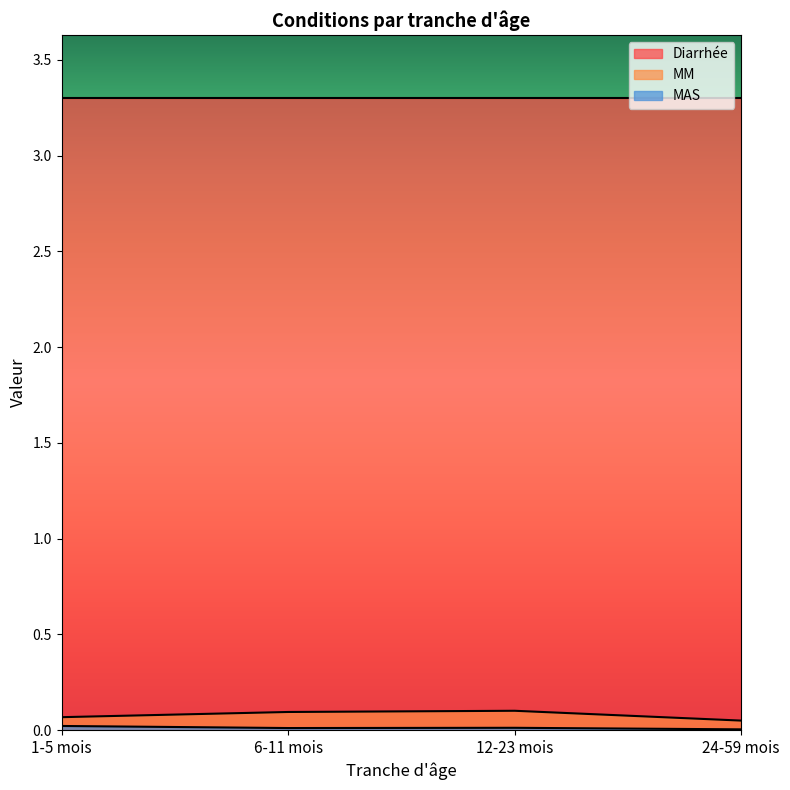

True or false: MM and Diarrhée intersect in this chart.

False